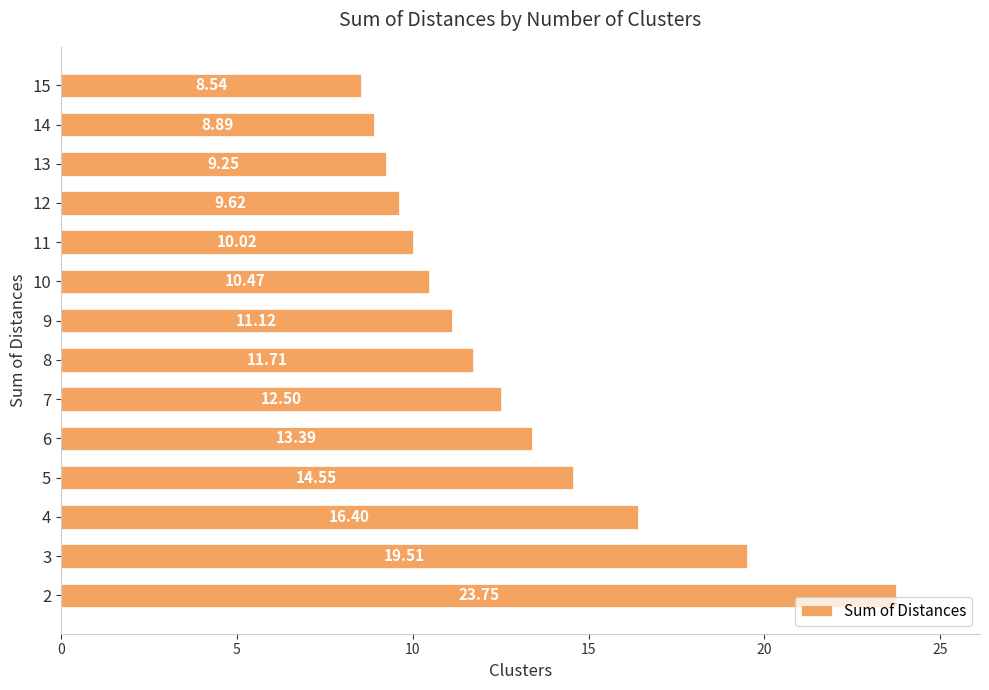

List the labels in order of value, smallest first.

15, 14, 13, 12, 11, 10, 9, 8, 7, 6, 5, 4, 3, 2